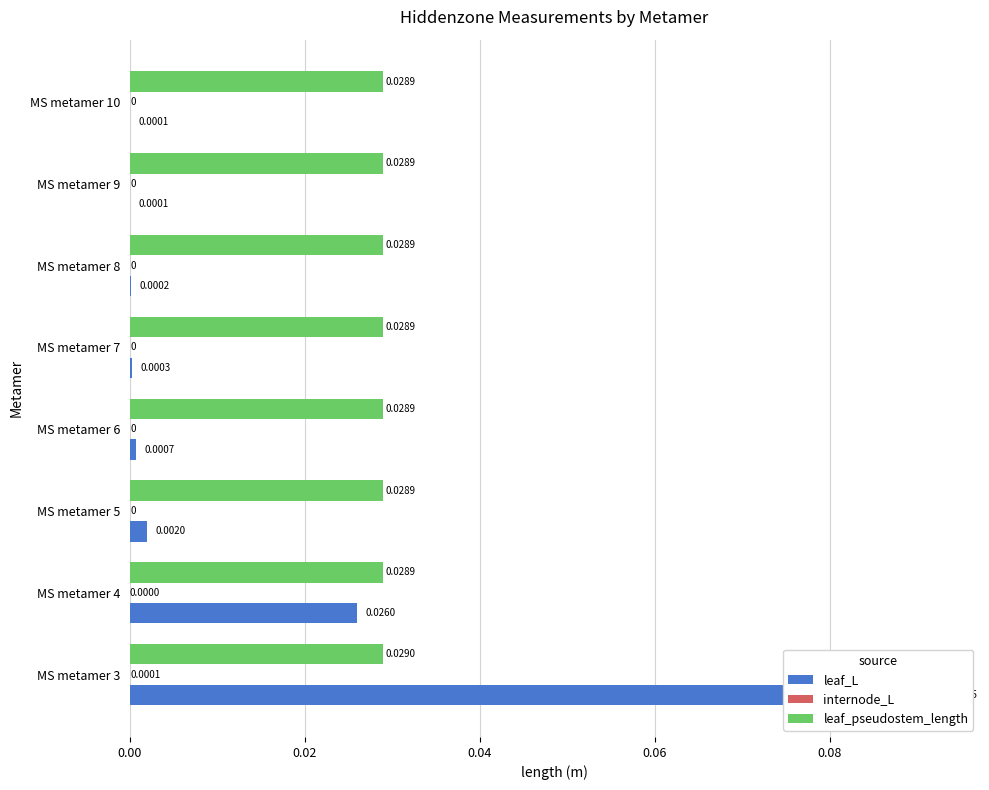

Which series changed the most between MS metamer 5 and MS metamer 7?

leaf_L